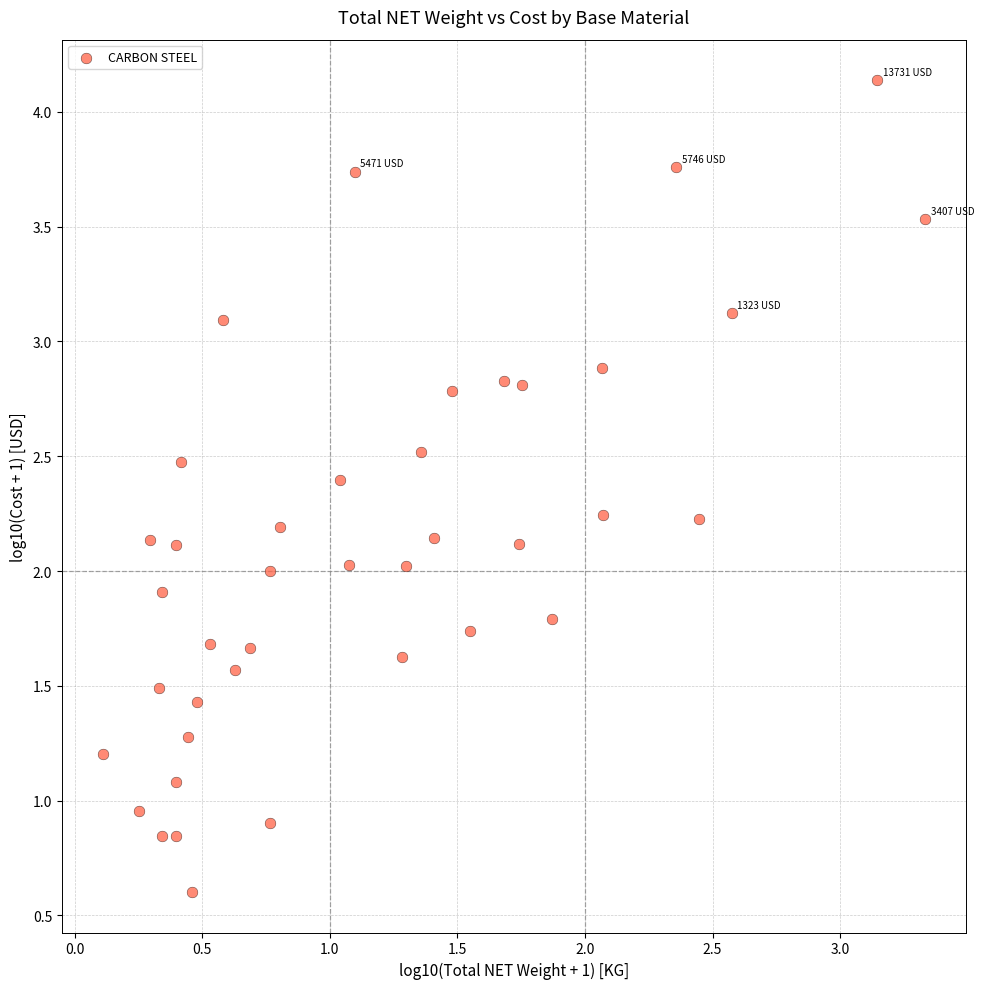

What is the range of X values (max minus min)?

3.2